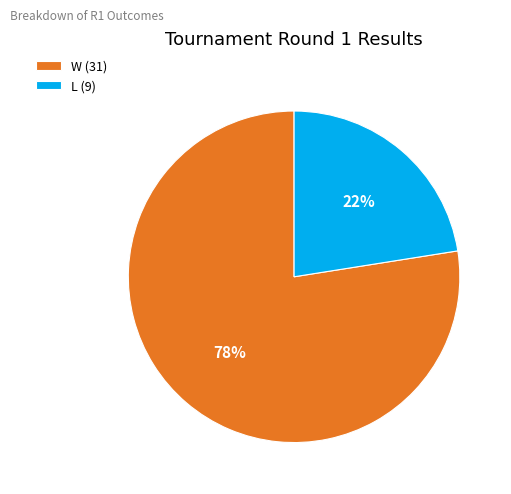

How many slices are in this pie chart?

2